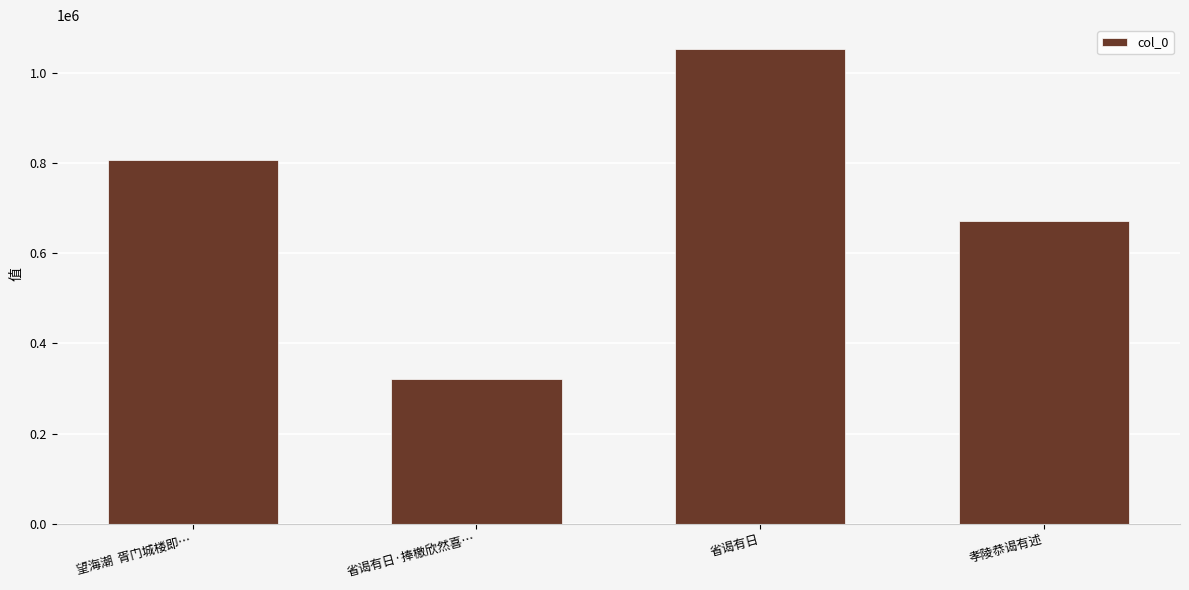

What is the maximum value shown in the chart?

1054210